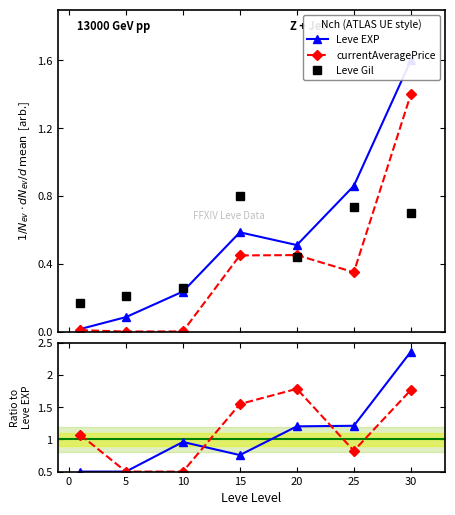

True or false: currentAveragePrice has more than 2 points higher than both neighbors.

False